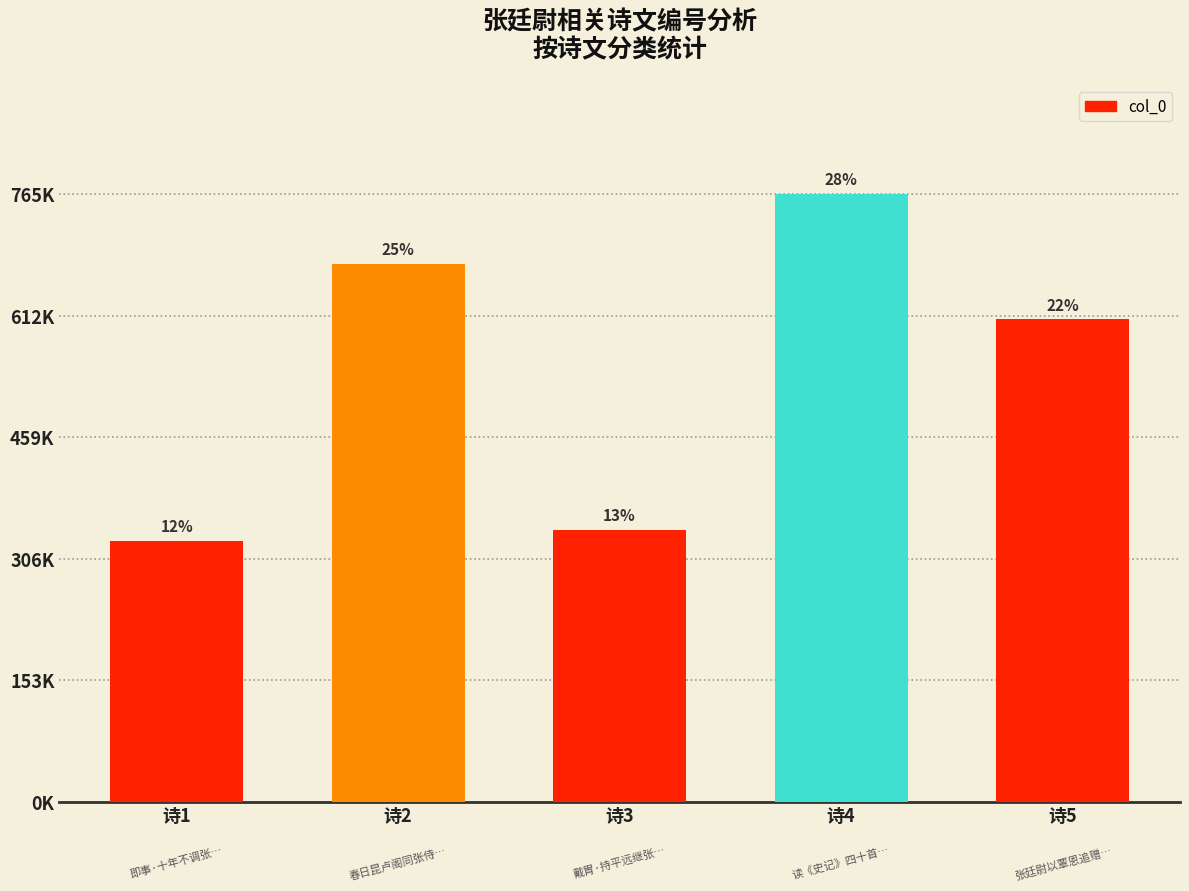

What is the difference between the second highest and minimum values?

348543